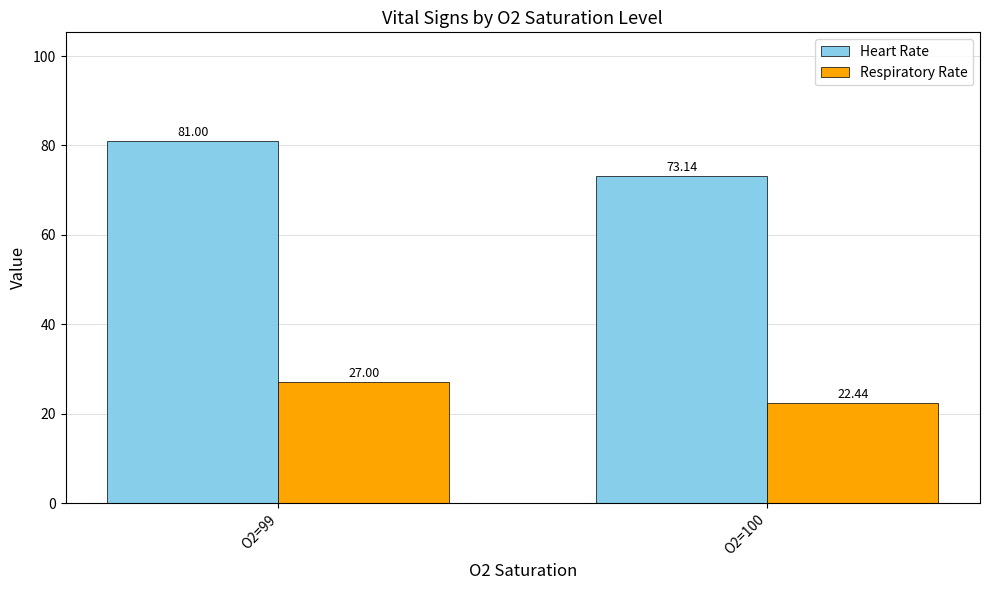

Rank the series at O2=100 from lowest to highest value.

Respiratory Rate, Heart Rate